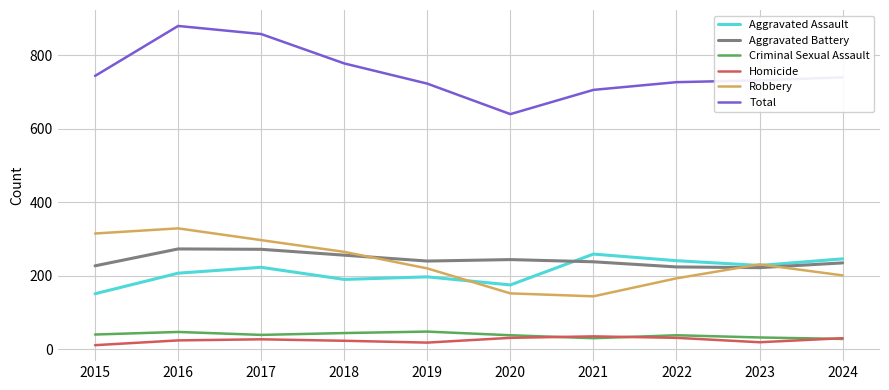

True or false: Aggravated Assault has a value of 456 at 2021.

False